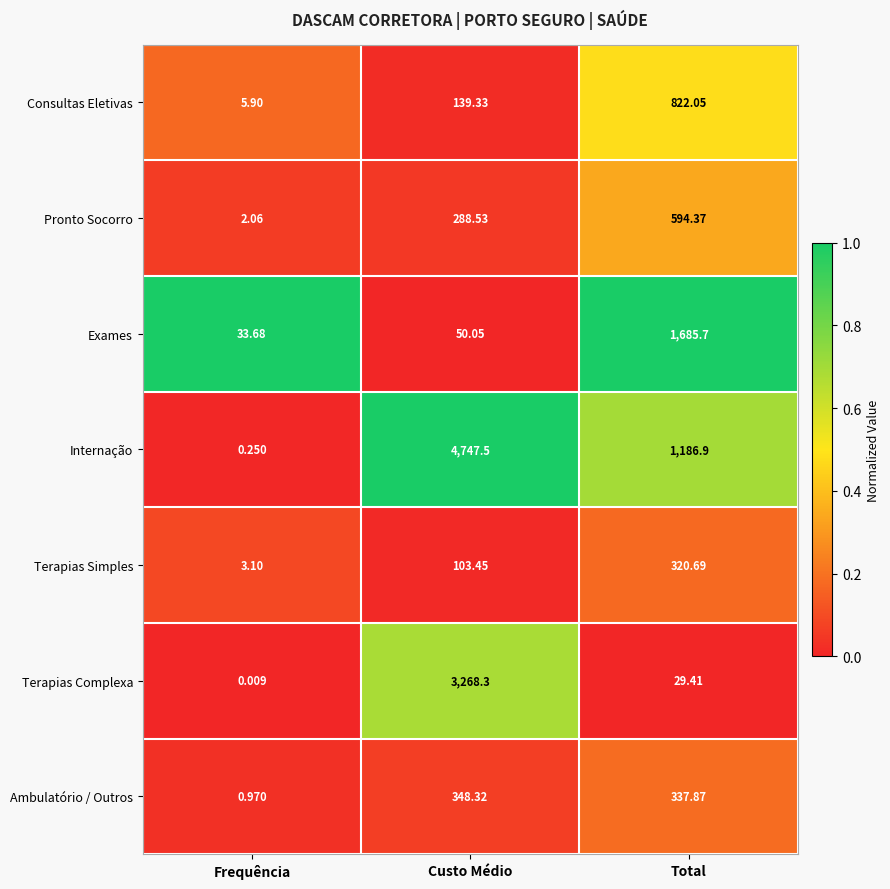

At which label does Internação first exceed 1186?

Custo Médio